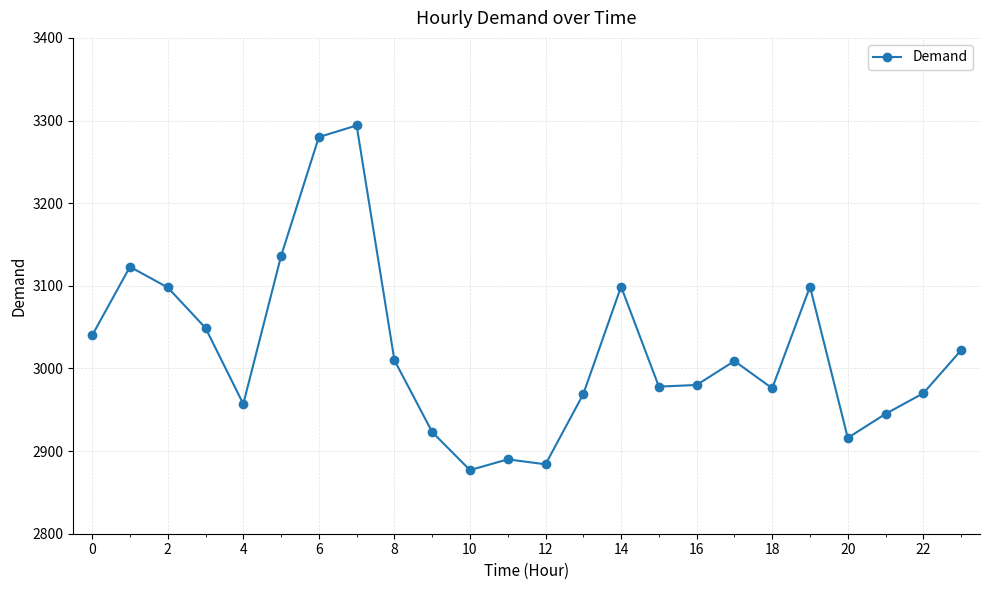

What is the difference between the maximum and minimum values?

417